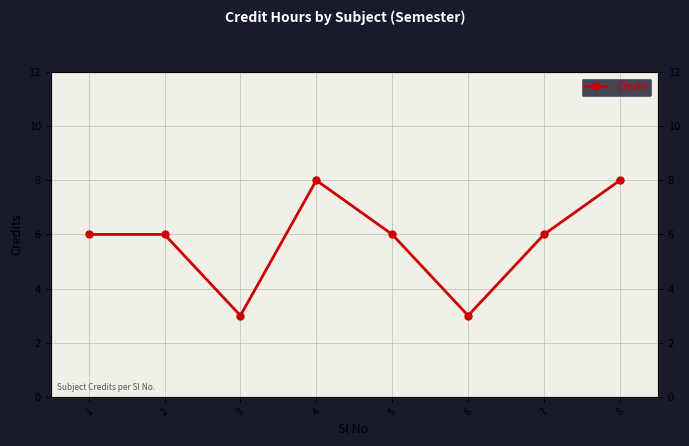

What is the ratio of the value at 5 to the value at 6?

2.0